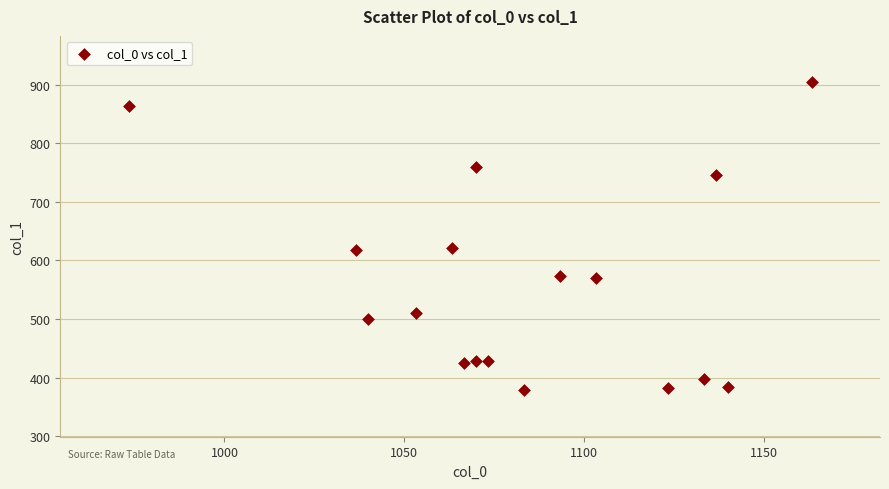

What is the range of Y values (max minus min)?

526.5